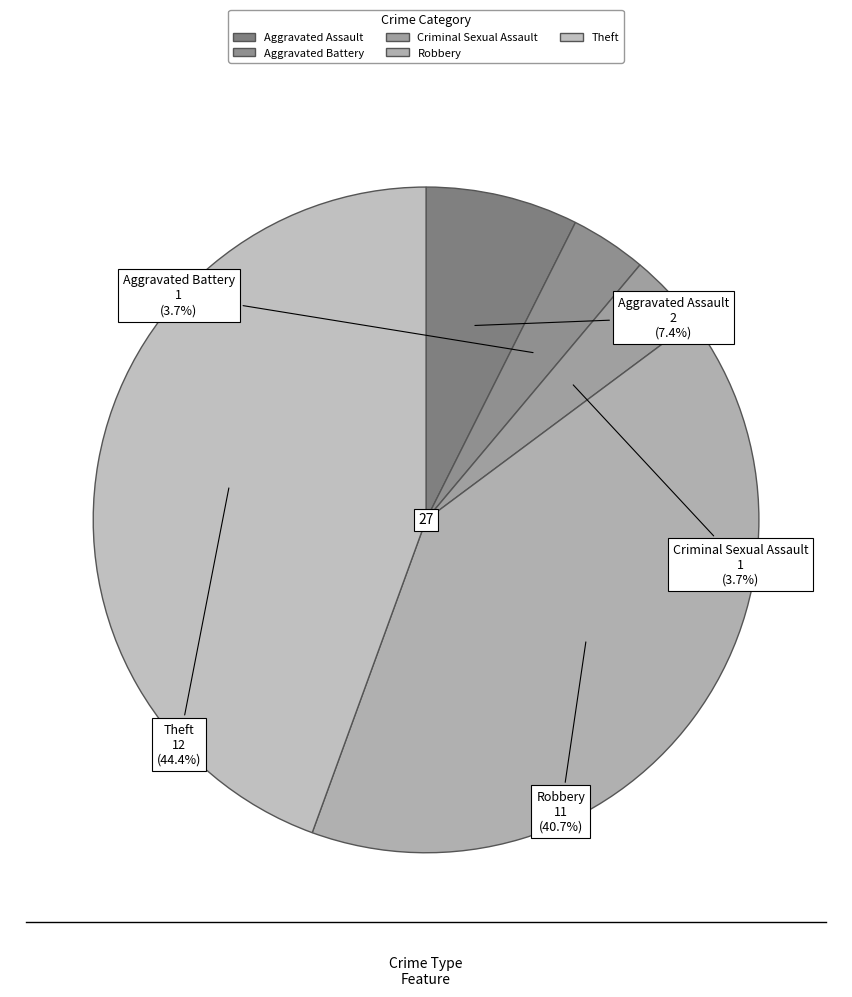

How many slices are in this pie chart?

5